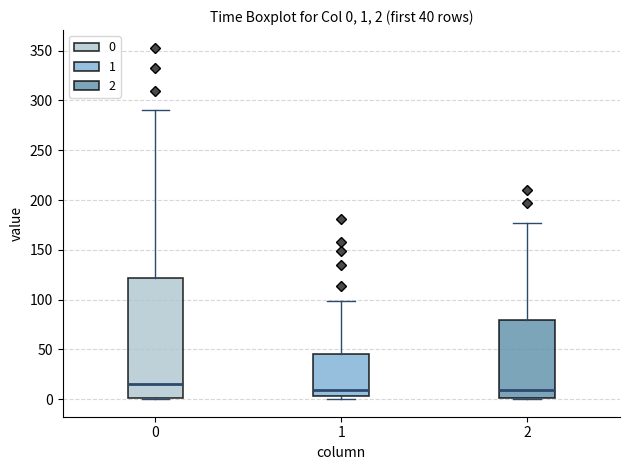

Comparing the boxes themselves (not the whiskers), which one is the tallest?

0